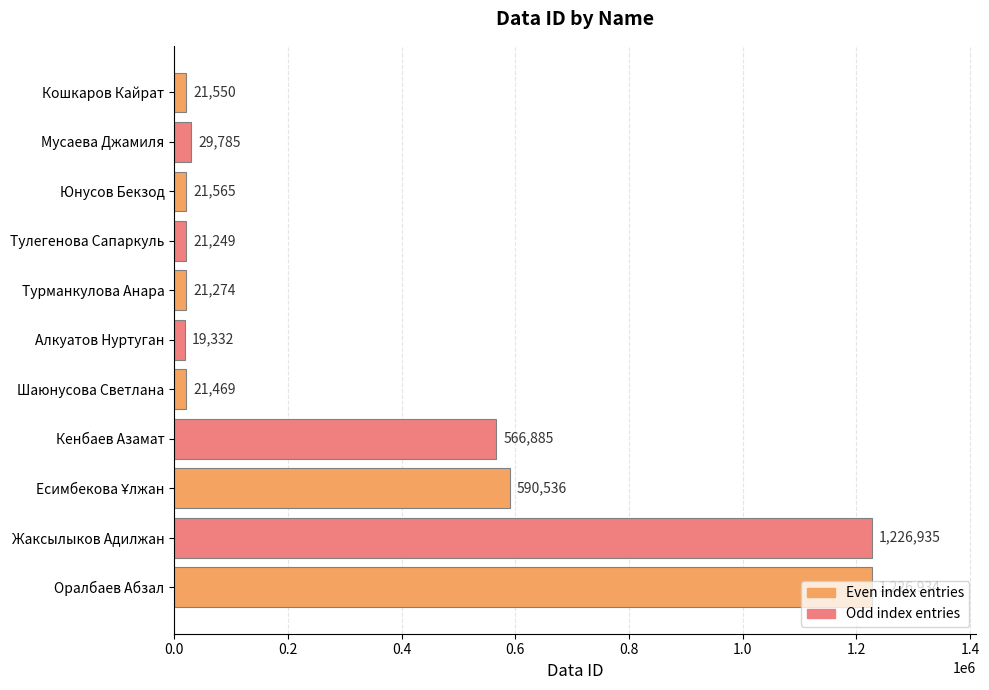

Is it true that the value at Кенбаев Азамат is 566885?

True